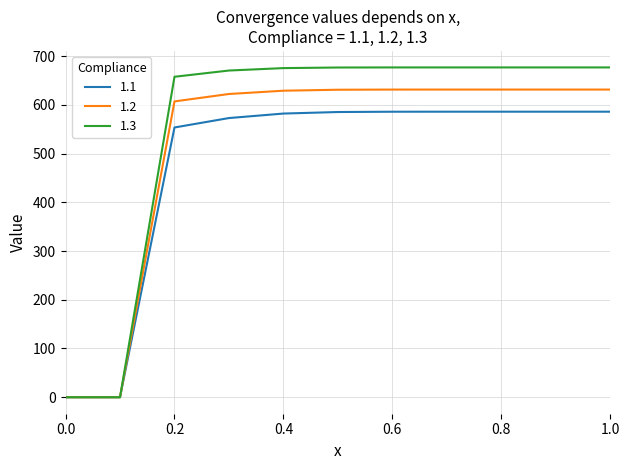

What is the highest value of the 1.3 series?

676.8